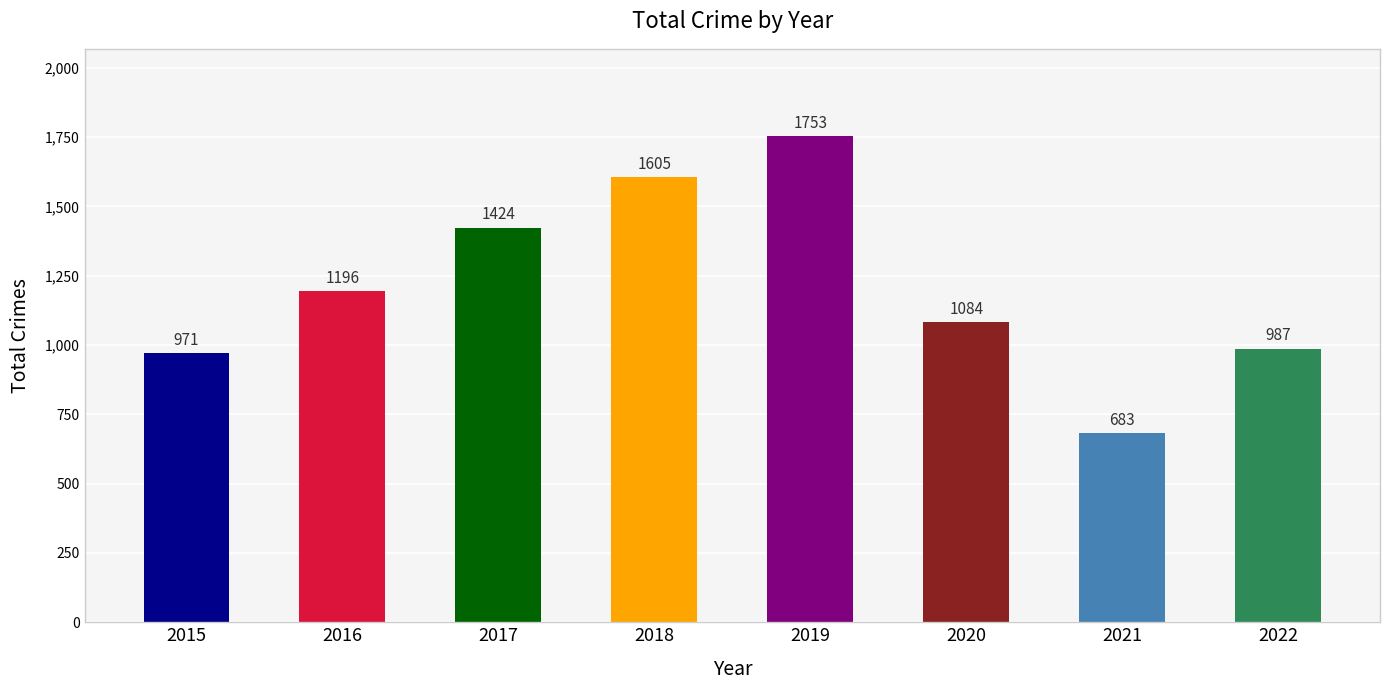

Is it true that the value at 2018 is 2220?

False